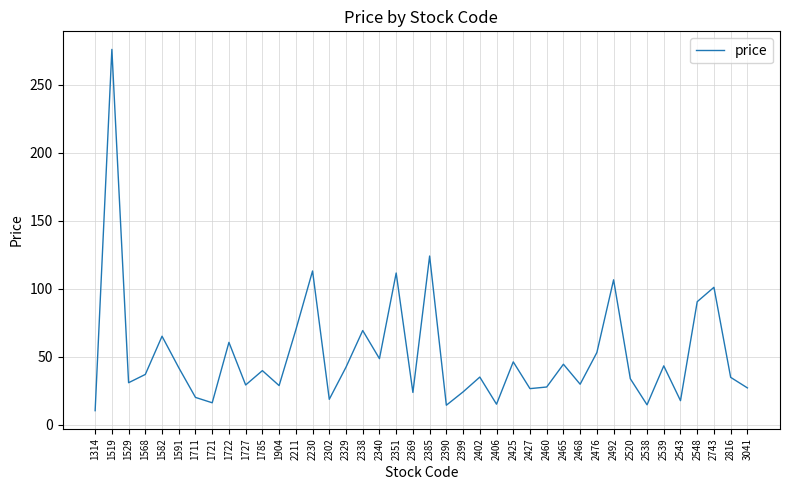

Where is the first local minimum?

1529